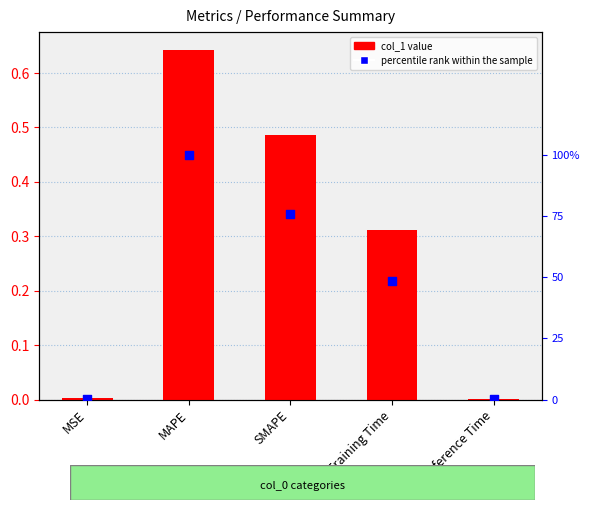

At how many categories does at least one series exceed 0?

5